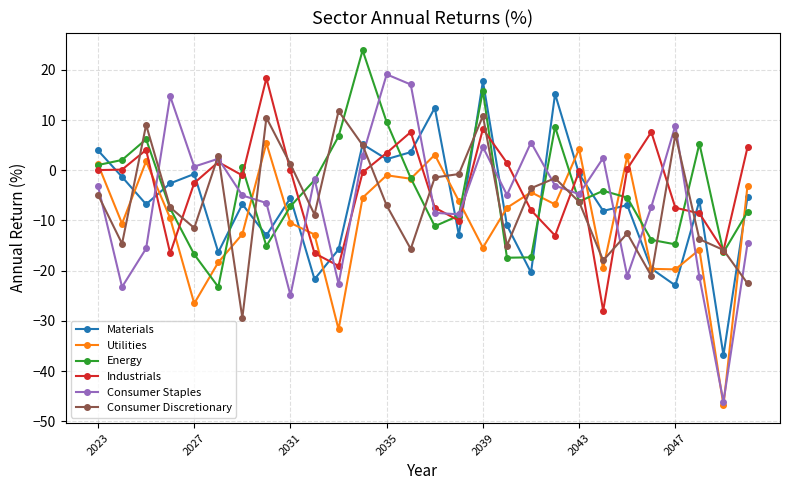

How many interior local valleys does the Consumer Discretionary series have?

8